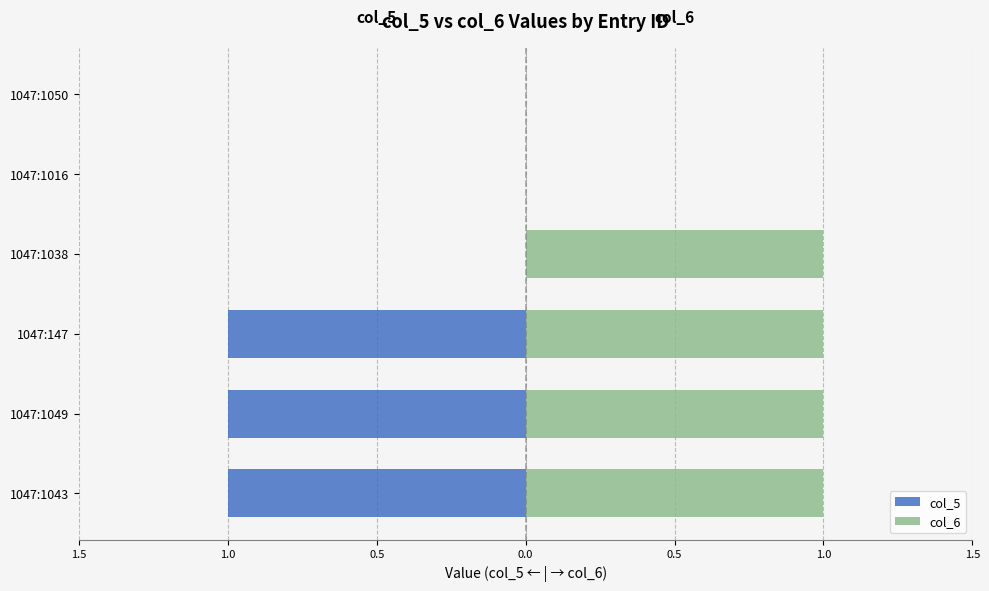

At 0.5, list the series in order from largest to smallest.

col_6, col_5